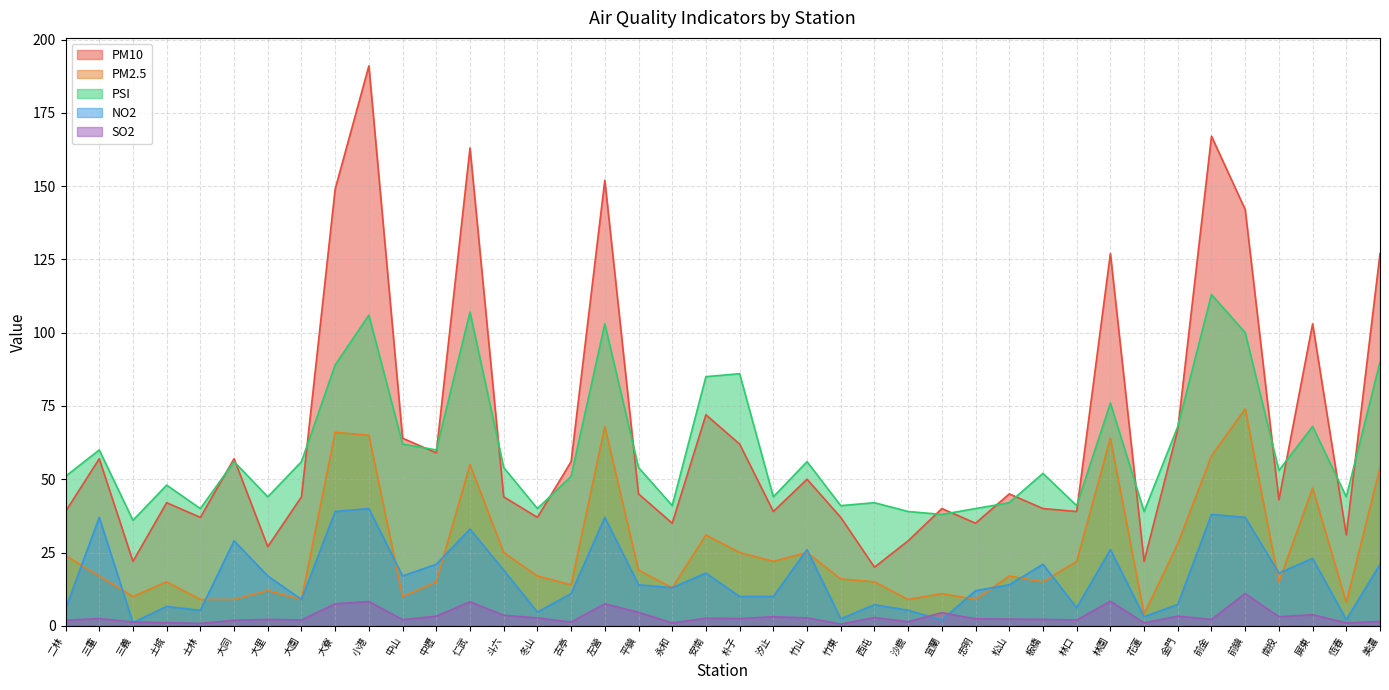

What is the maximum value shown in the chart?

191.0